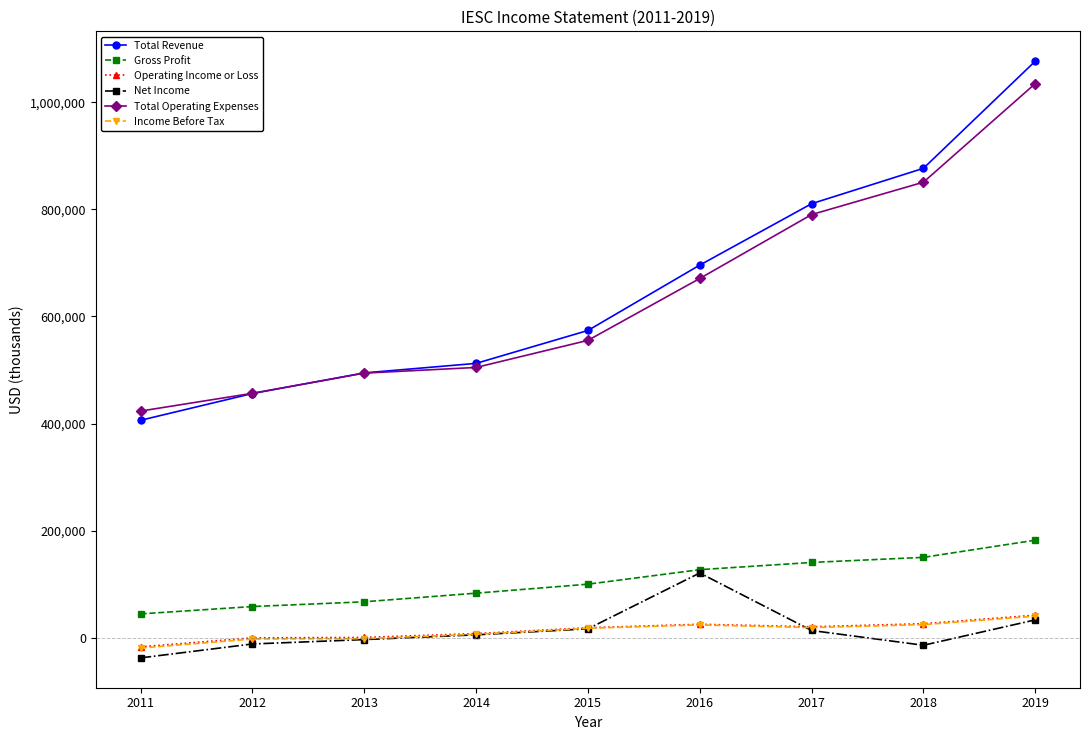

Which series has the largest range (max minus min)?

Total Revenue